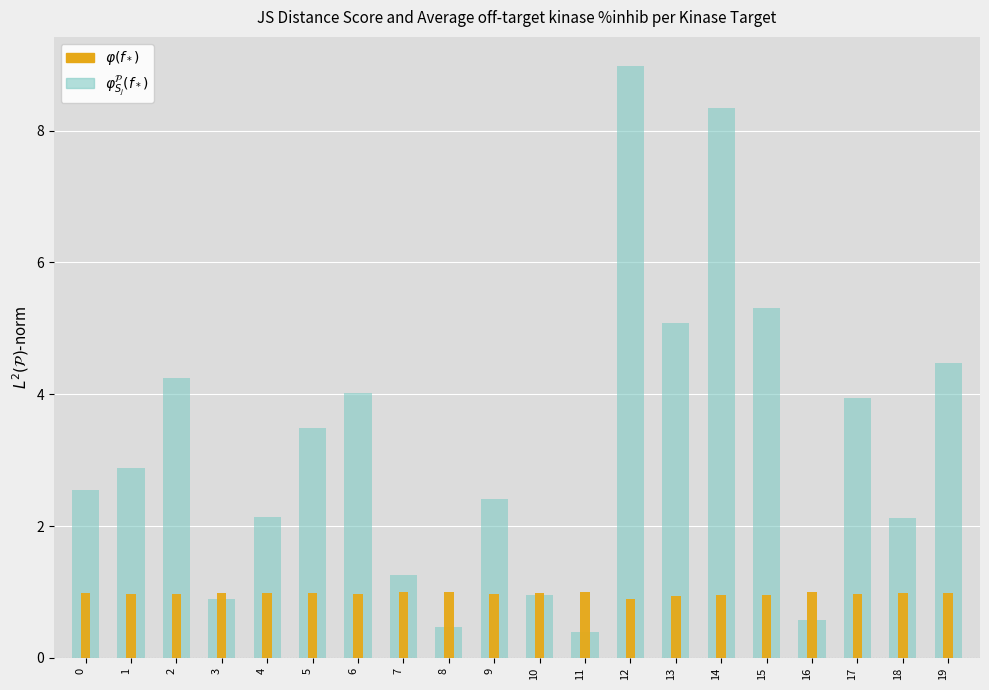

List the series in order of their overall mean, highest first.

$\varphi^{\mathcal{P}}_{S_j}(f_*)$, $\varphi(f_*)$